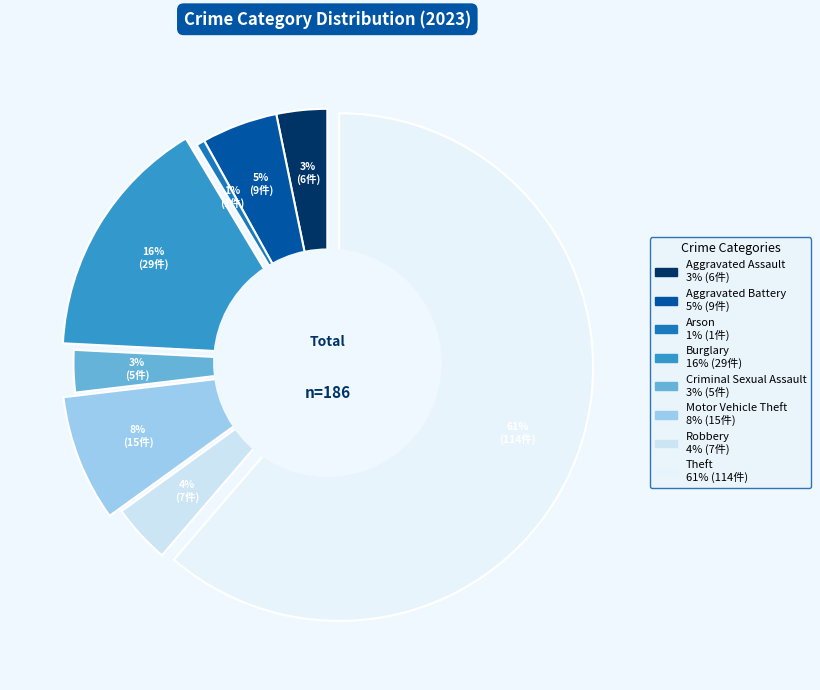

Rank the categories by value from lowest to highest.

Arson, Criminal Sexual Assault, Aggravated Assault, Robbery, Aggravated Battery, Motor Vehicle Theft, Burglary, Theft